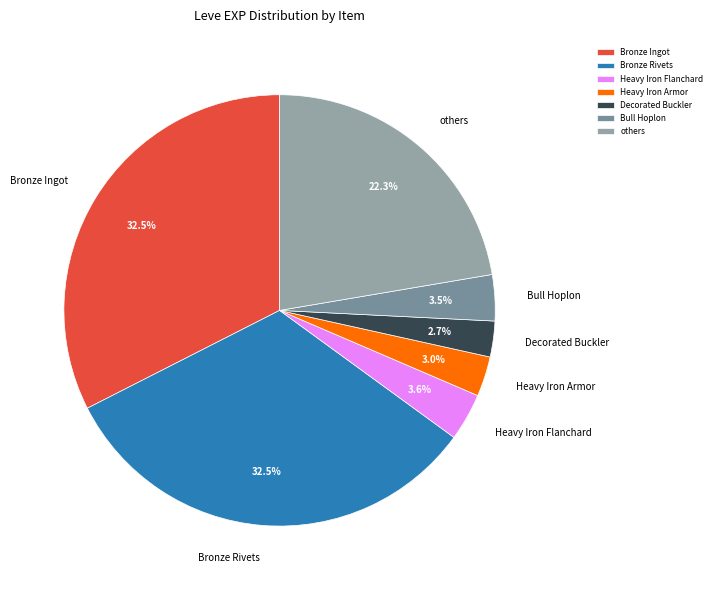

True or false: Bull Hoplon accounts for 12% of the total.

False